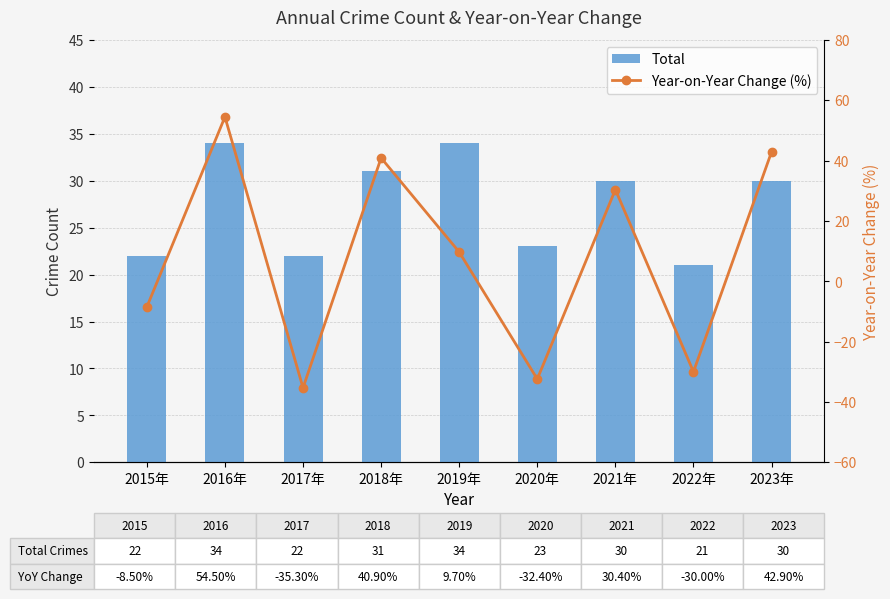

Which series has the largest total across all categories?

Total